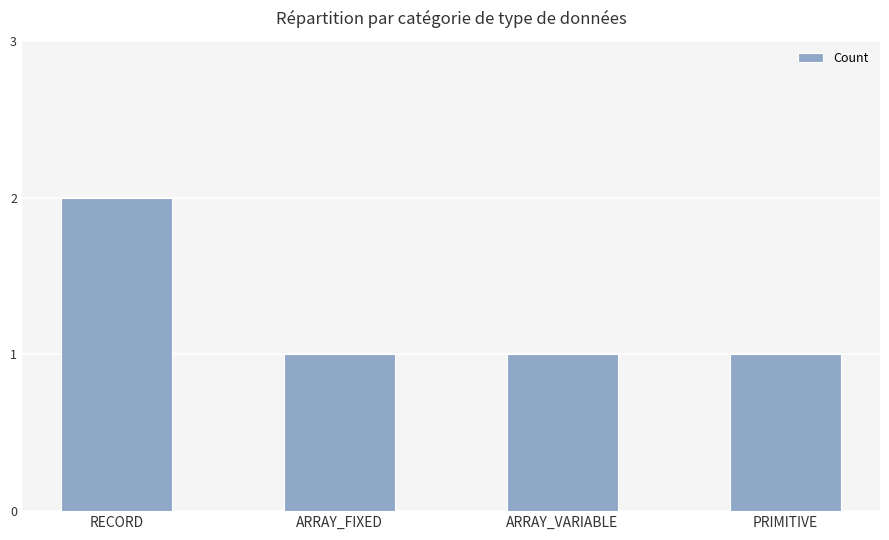

What is the sum of the values at ARRAY_FIXED and RECORD?

3